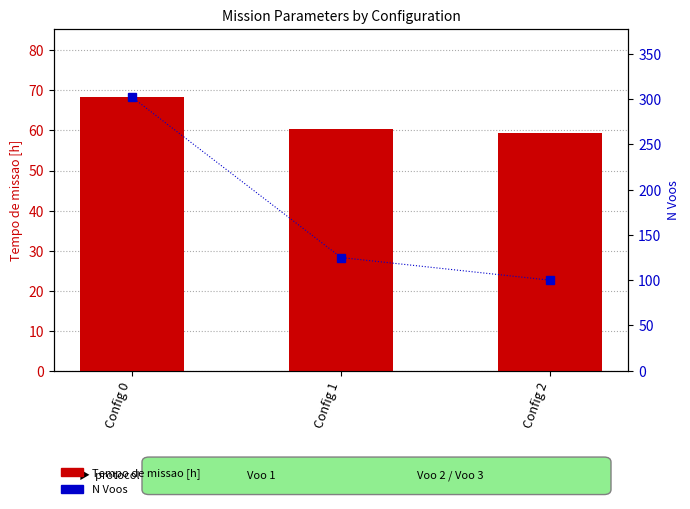

Does the chart contain any negative values?

No